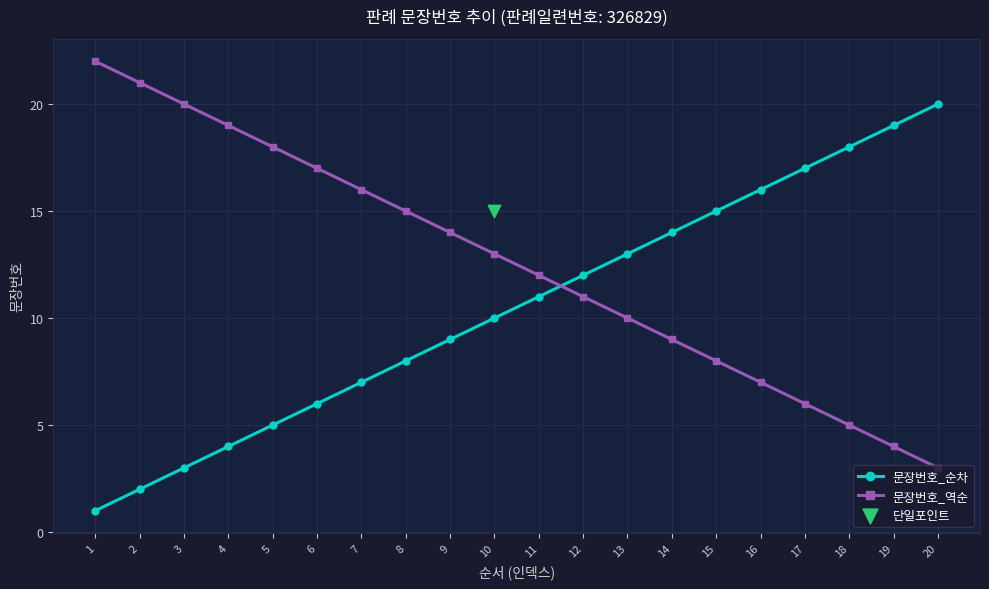

Which series reaches the maximum Y coordinate?

문장번호_역순